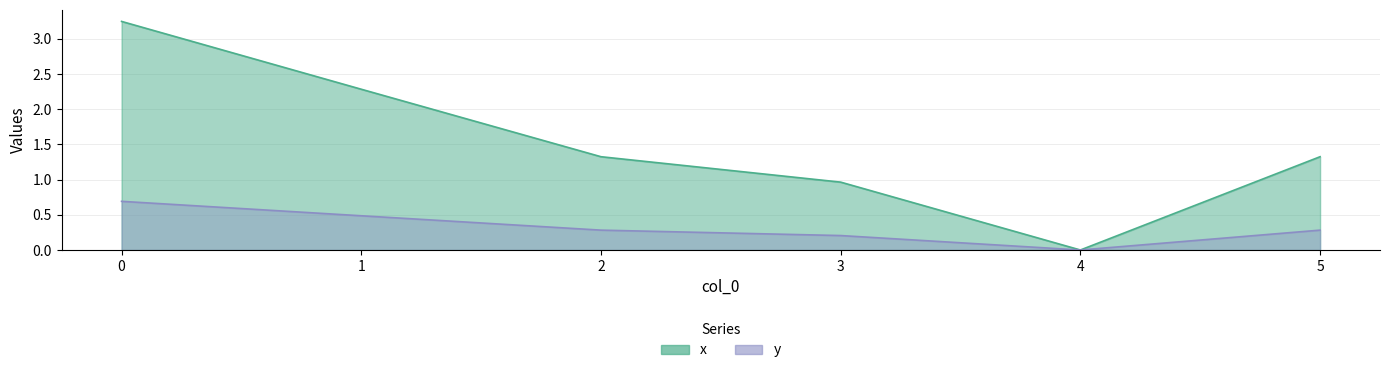

Does the chart have visible grid lines?

Yes